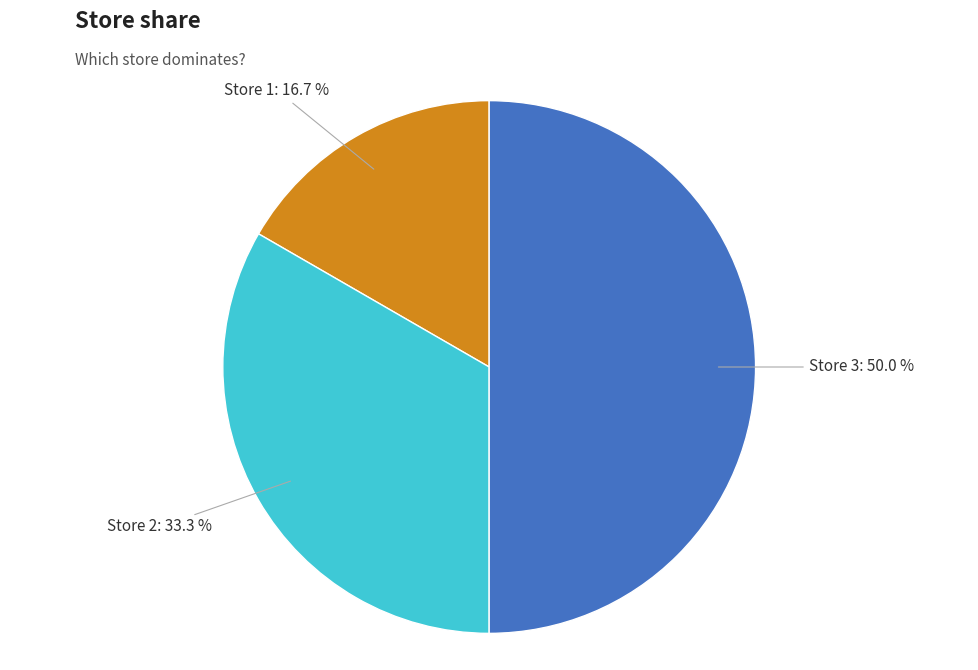

What percentage is the Store 1 slice, to the nearest percent?

17%